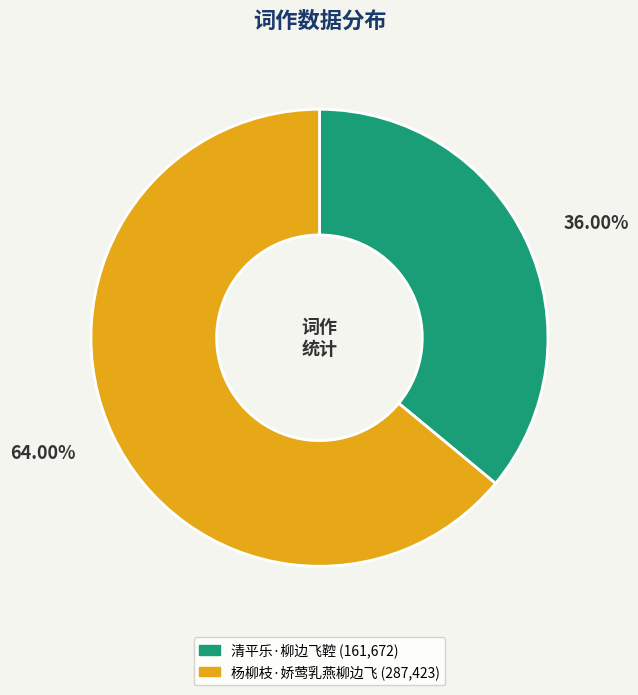

Between 杨柳枝·娇莺乳燕柳边飞 and 清平乐·柳边飞鞚, which is larger?

杨柳枝·娇莺乳燕柳边飞